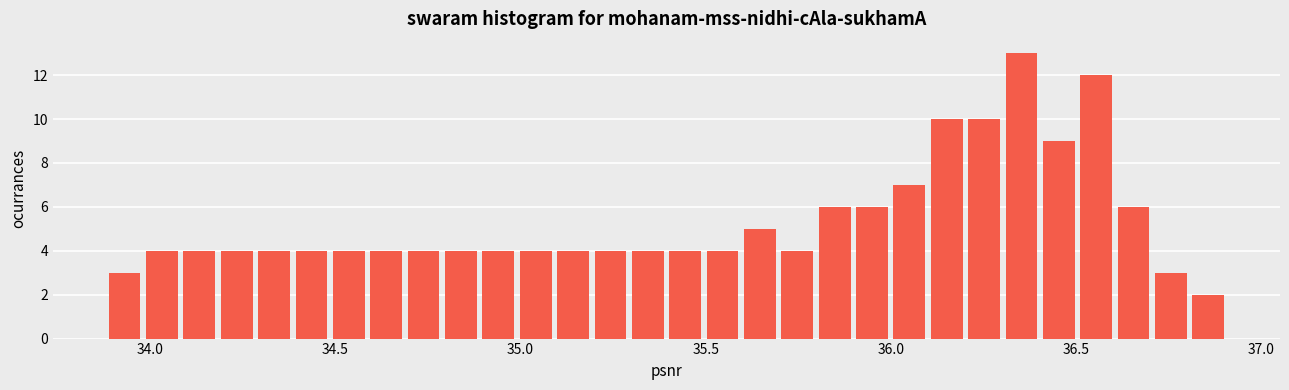

Read against the x-axis, roughly where is the centre of the tallest bar?

36.35